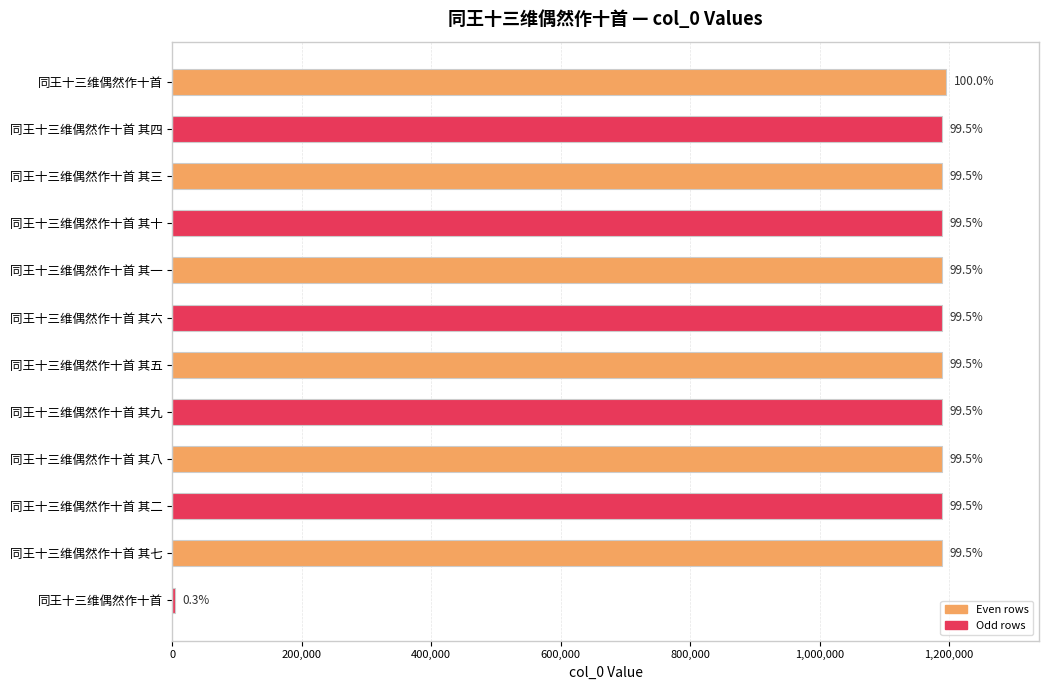

What is the average value?

1090824